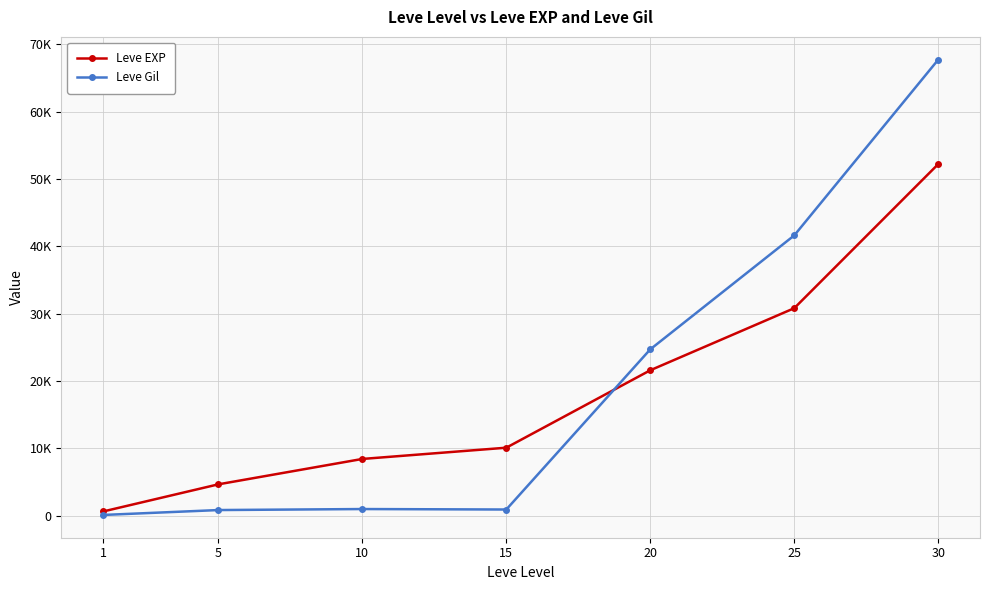

Where is the first local minimum for Leve Gil?

15